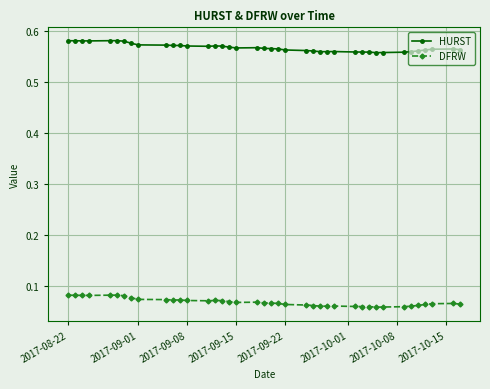

Count the DFRW values in the range 0 to 1.

40